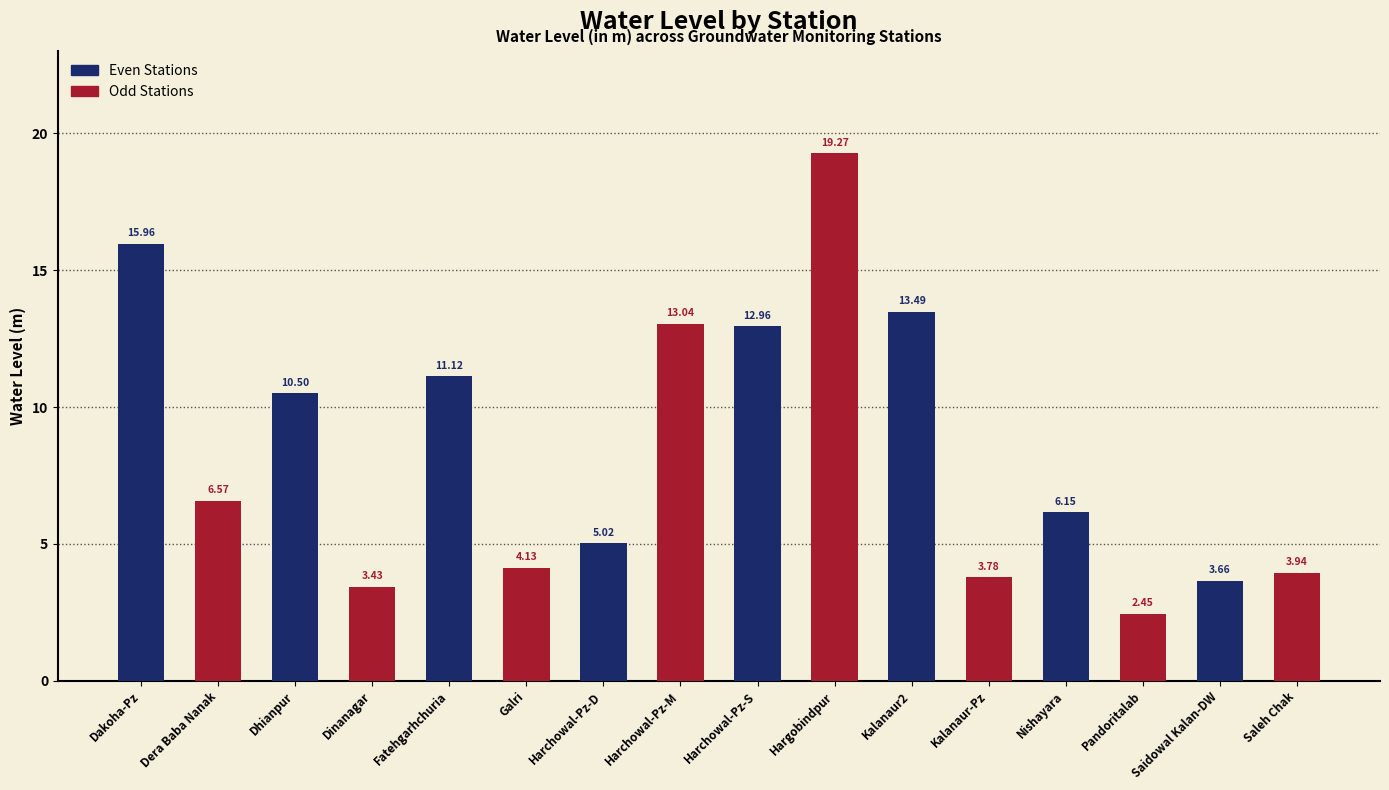

At Kalanaur2, list the series in order from smallest to largest.

Odd Stations, Even Stations